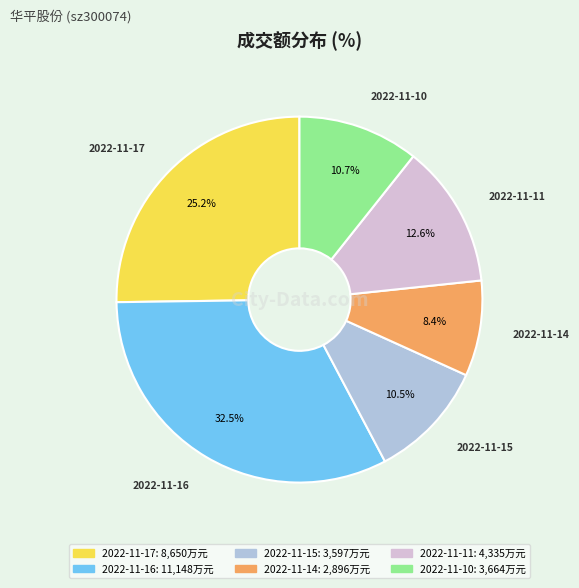

Is the sum of 2022-11-10 and 2022-11-11 greater than half?

No